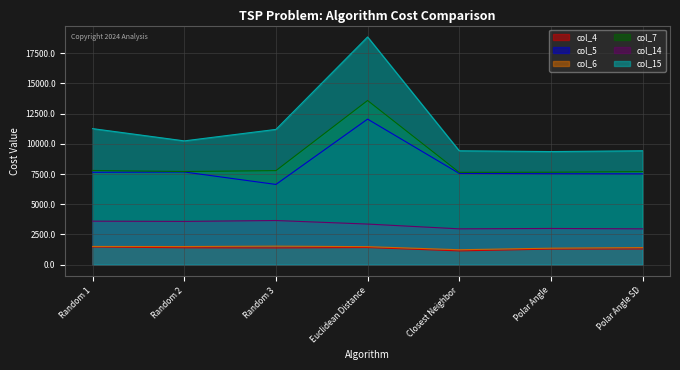

True or false: col_14 and col_15 cross at least once.

False